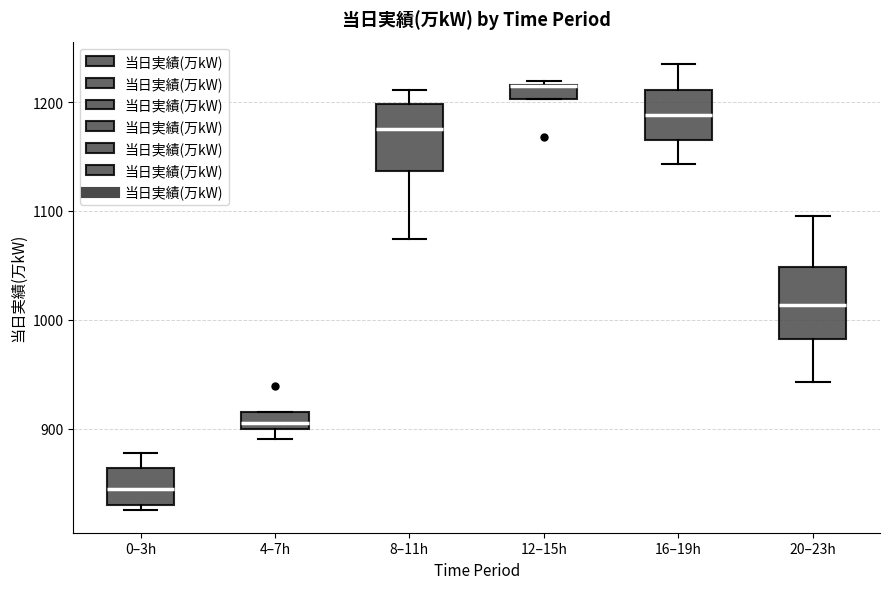

Where does the median line of the box for 4–7h sit on the y-axis? The values are not printed on the chart, so give them approximately, as read against the axis.

910